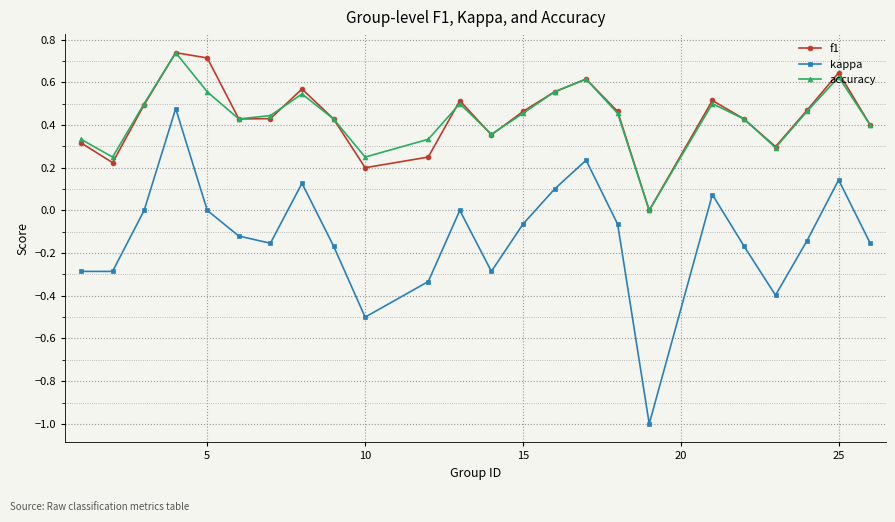

Which series has the widest spread of values?

kappa